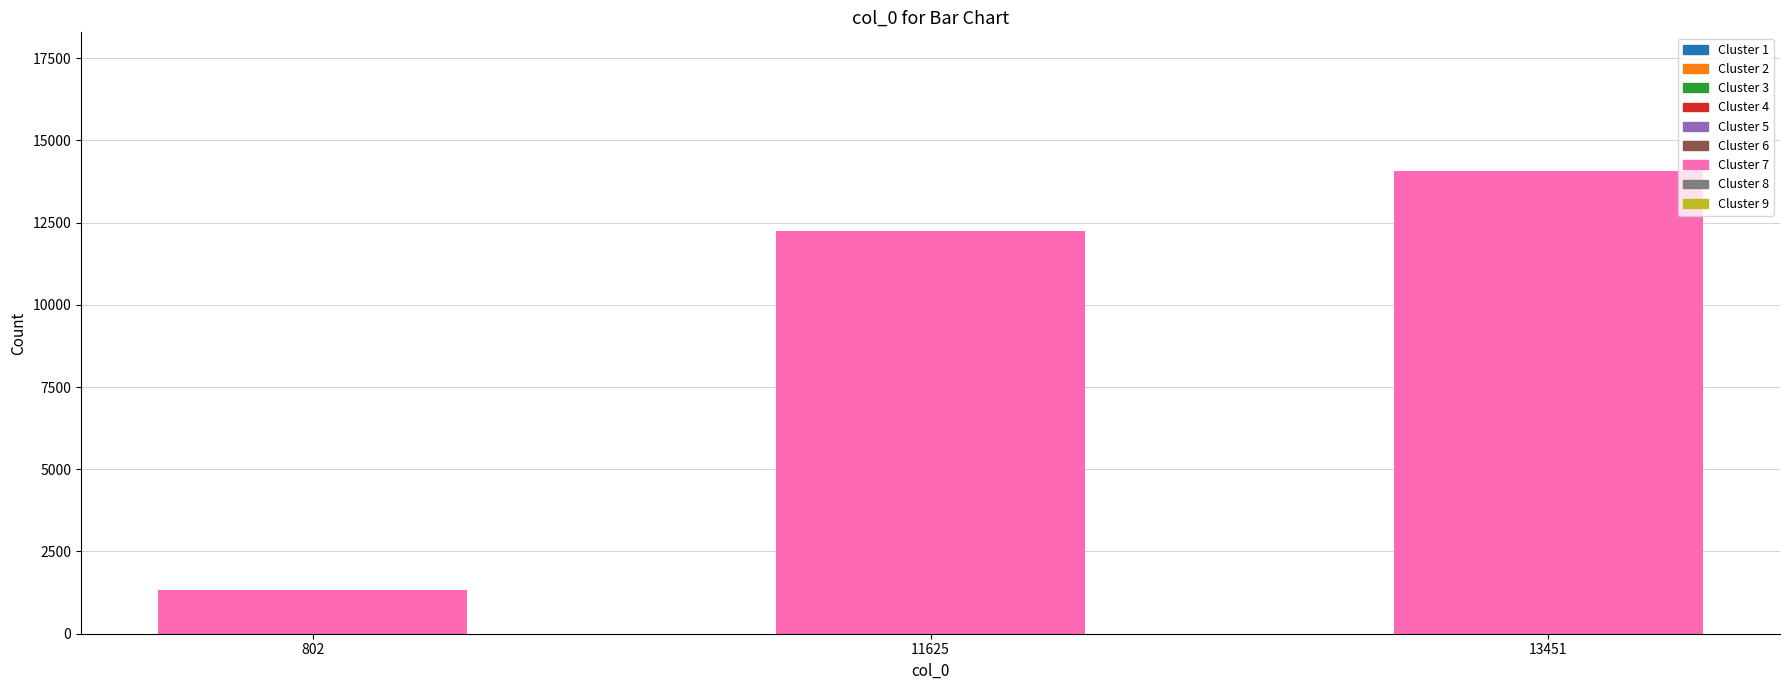

What is the sum of all values?

27630